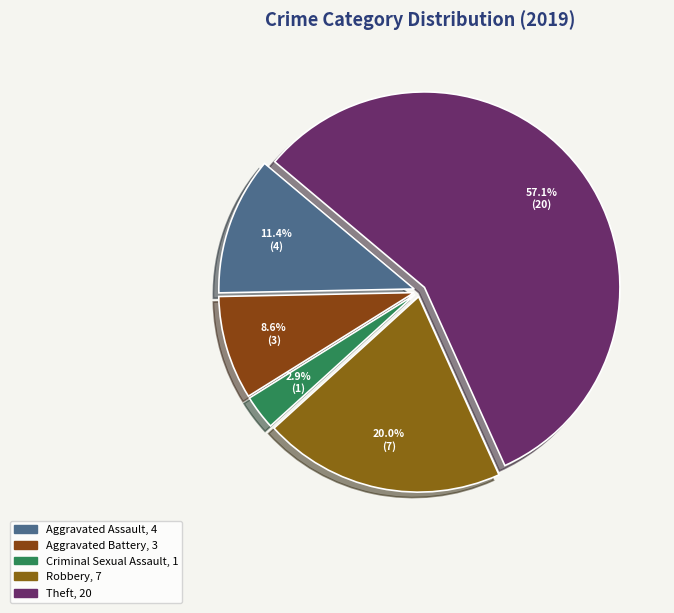

To the nearest percent, what portion does Aggravated Battery represent?

9%